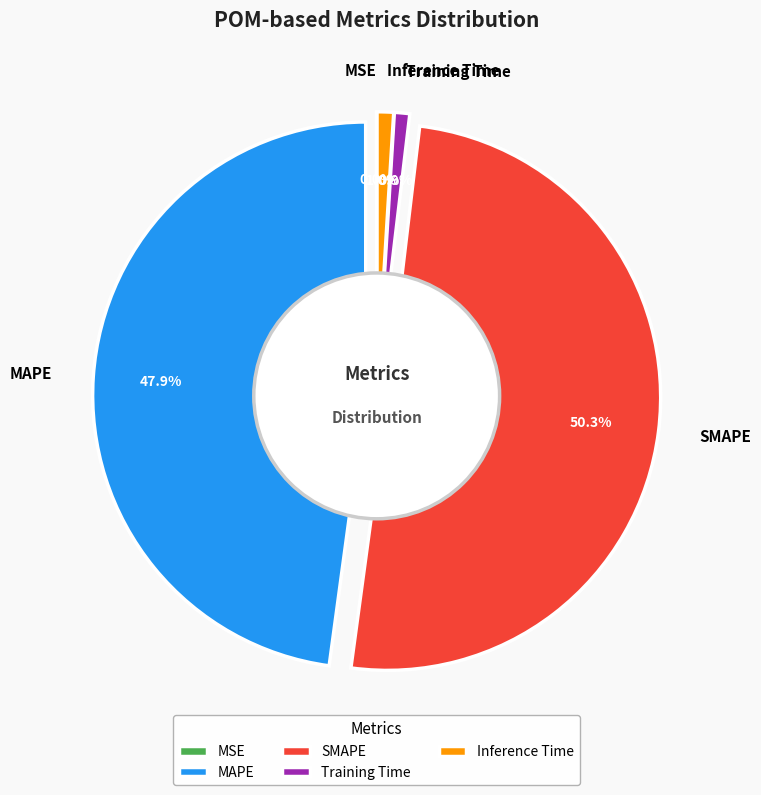

What is the largest slice in the pie chart?

SMAPE